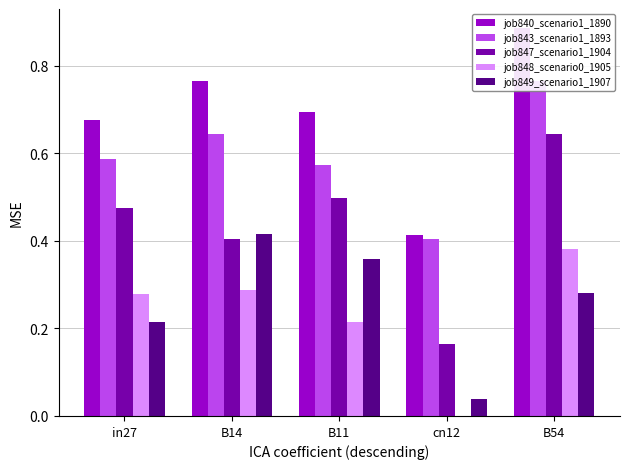

Which category has the lowest value across all series?

cn12